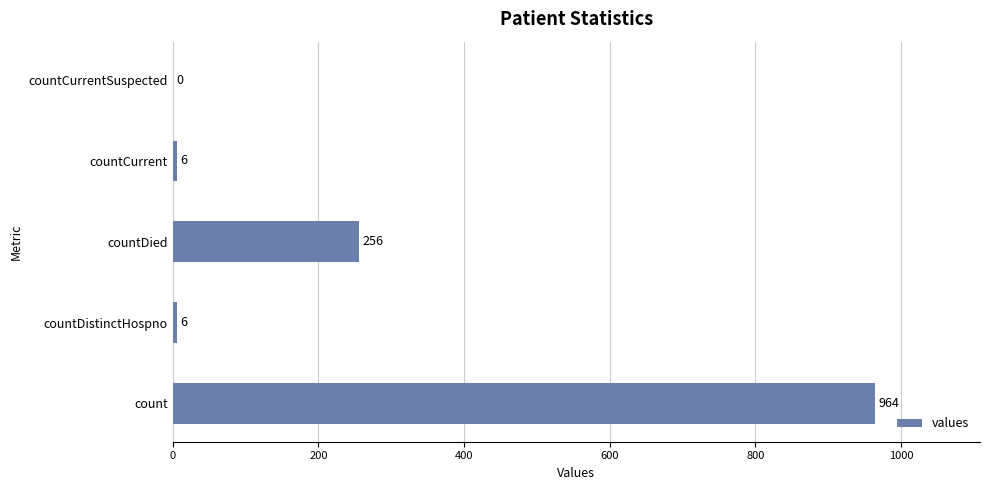

How many values are above zero?

4